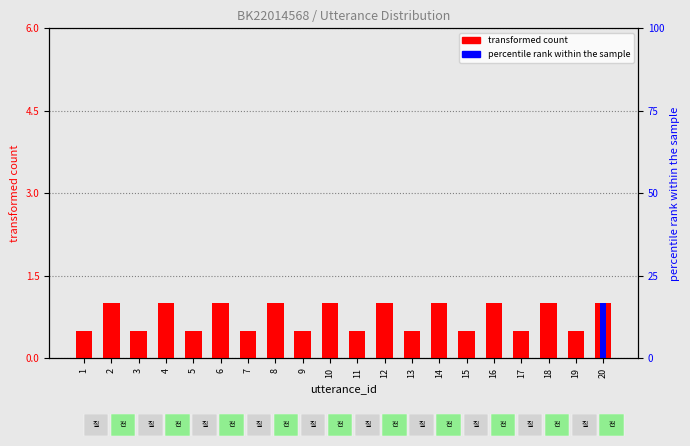

List the series in order of their peak value, lowest first.

transformed count, percentile rank within the sample